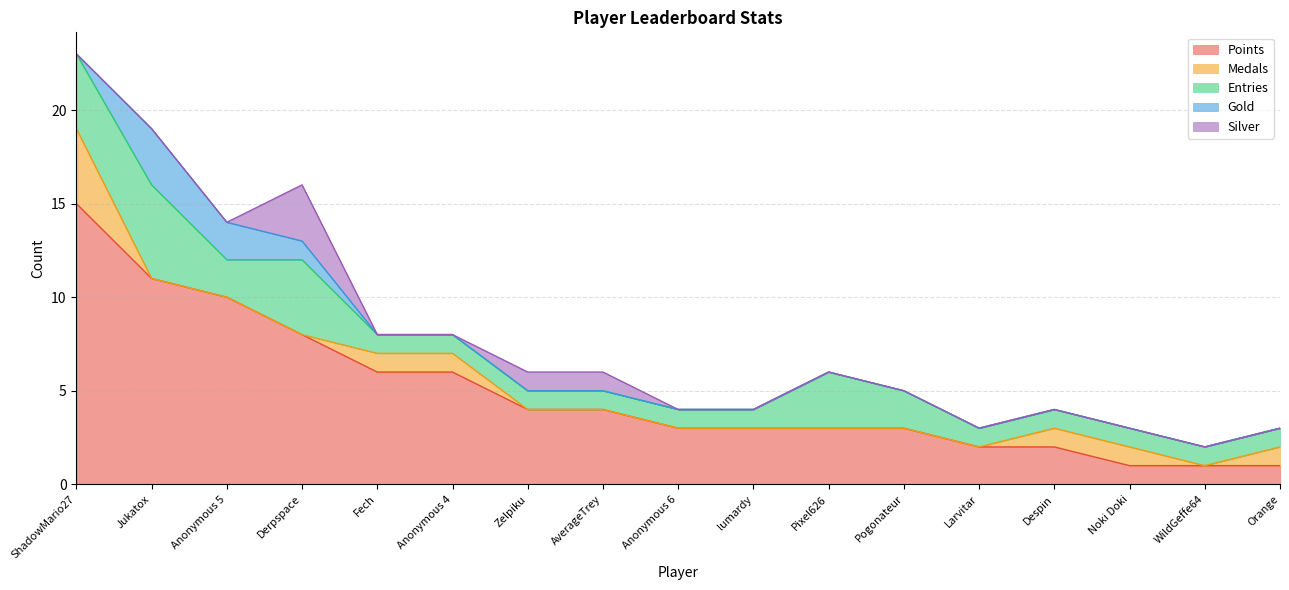

What is the sum of the Medals values at Derpspace and Orange?

1